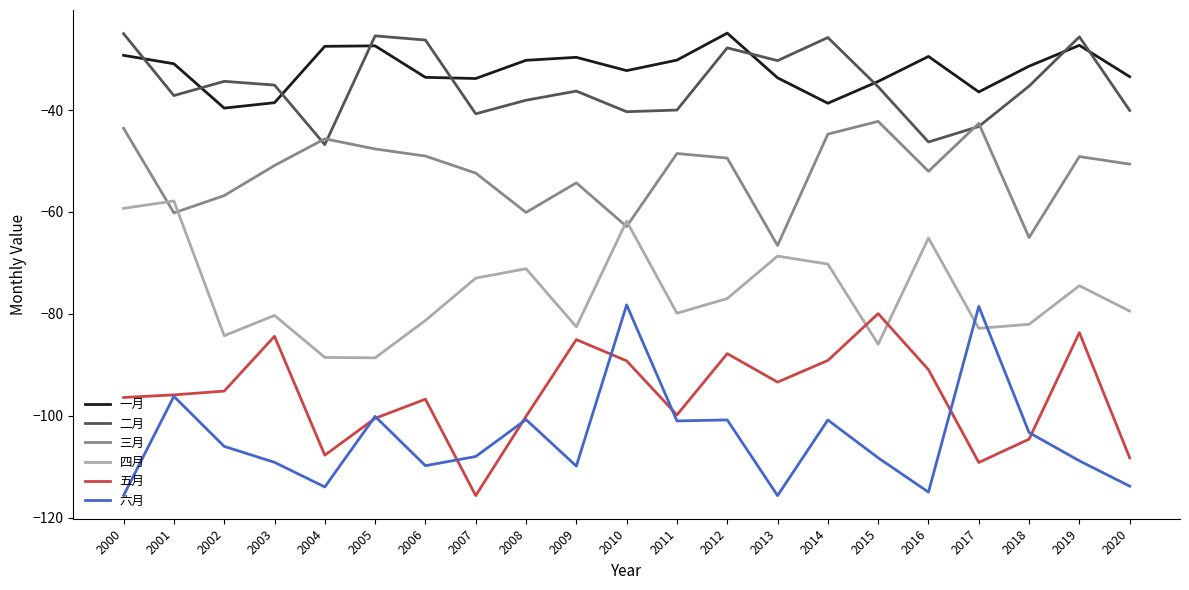

Does the chart display data point markers on the line(s)?

No